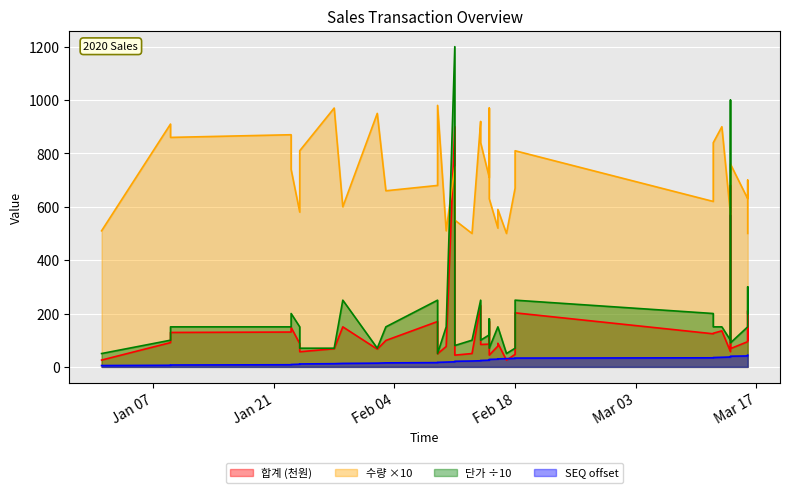

At 2020-02-15, list the series in order from smallest to largest.

SEQ, 합계, 단가, 수량